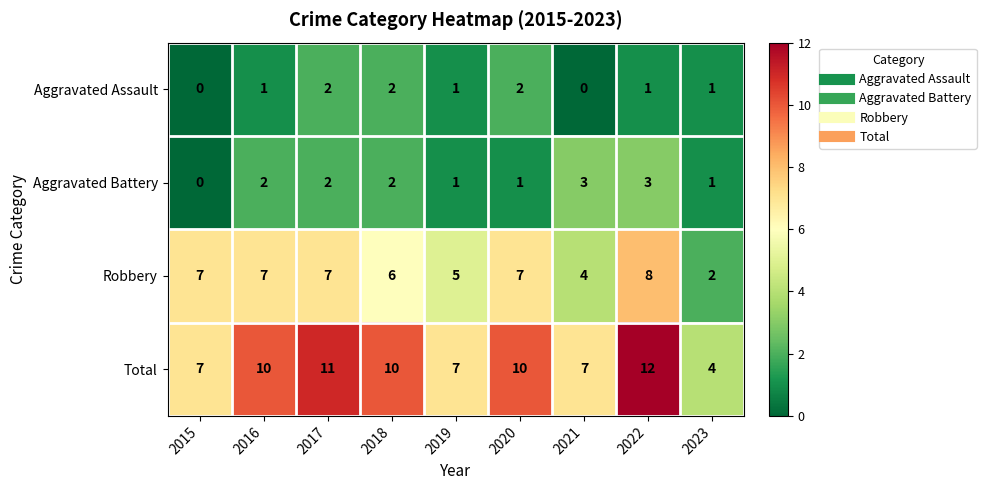

At which category does the chart reach its peak across all series?

2022